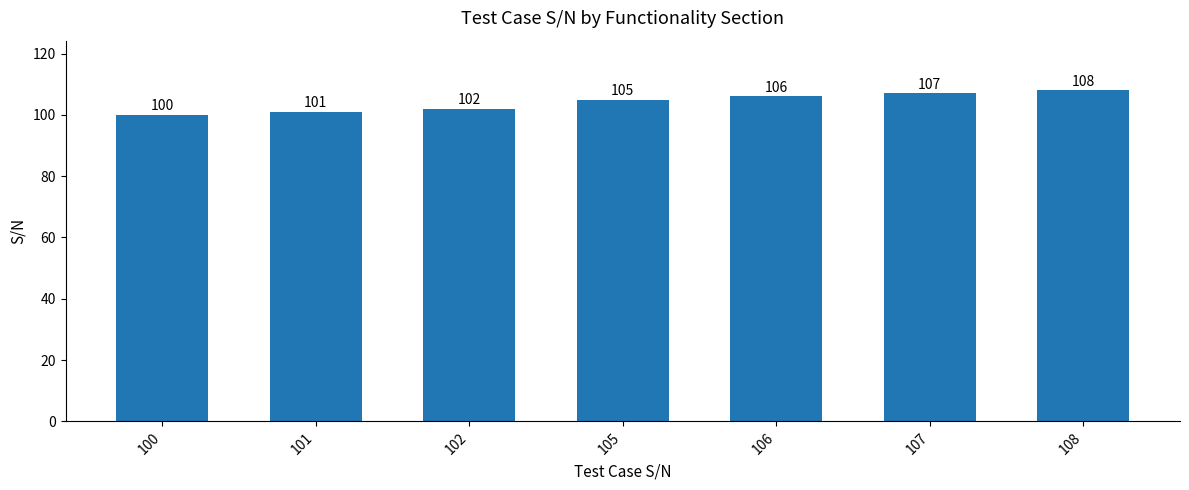

List the labels in order of value, largest first.

108, 107, 106, 105, 102, 101, 100